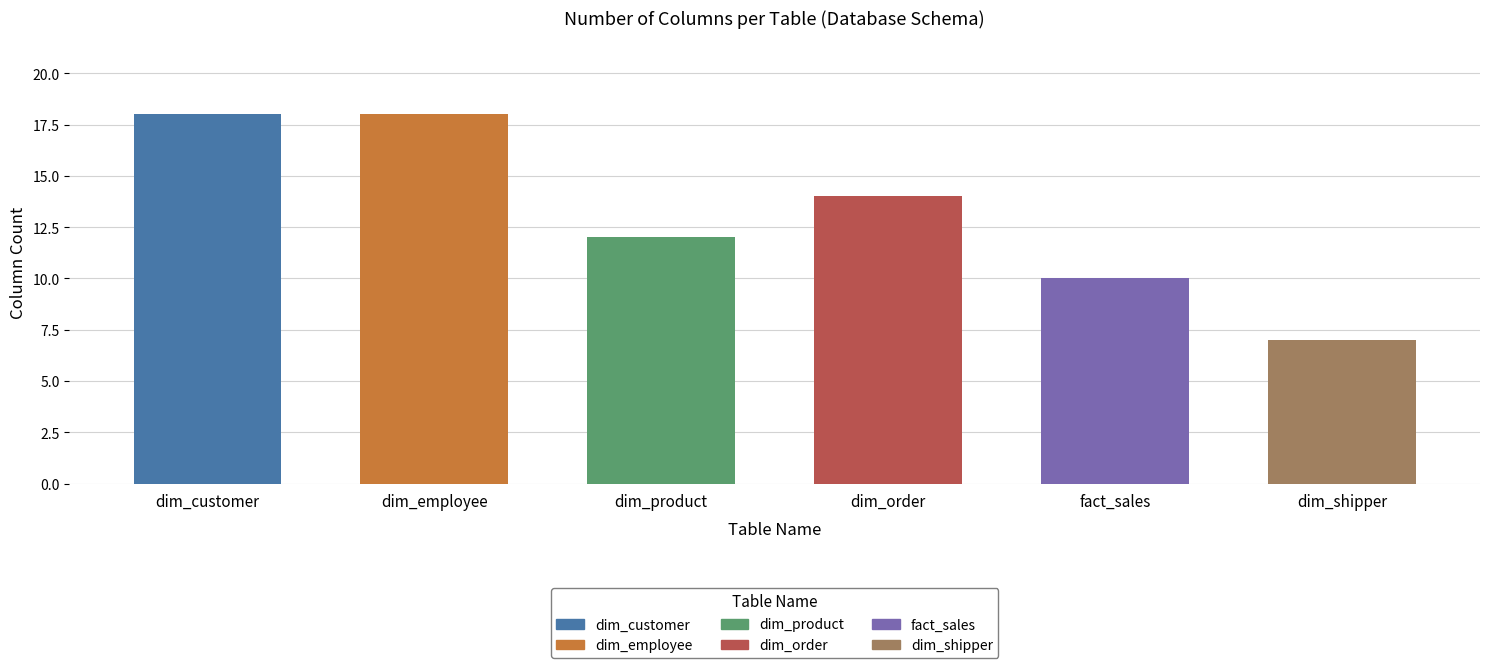

Read the value at dim_customer.

18